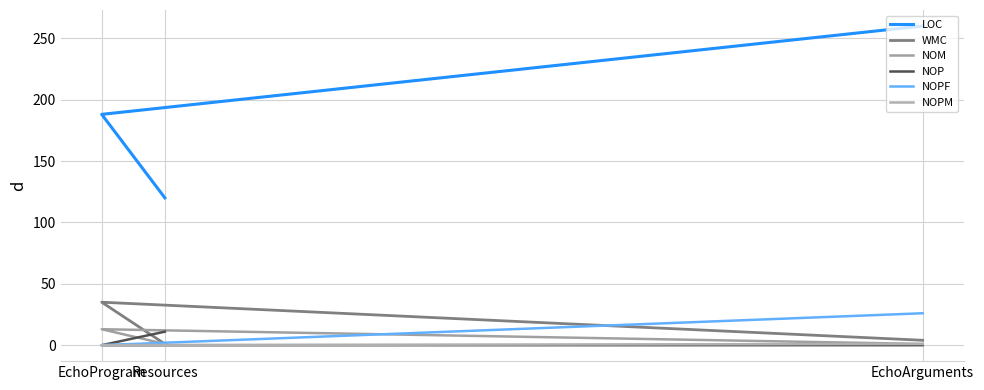

Reading right to left, transcribe all the data shown in this chart.

LOC: 120	188	260
WMC: 1	35	4
NOM: 1	13	1
NOP: 11	0	0
NOPF: 0	0	26
NOPM: 0	0	1